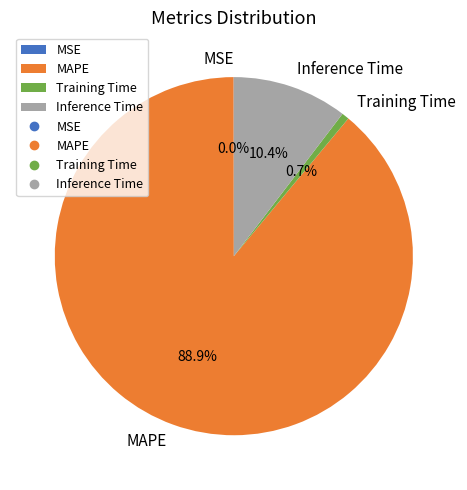

Is there a majority slice in this chart?

Yes